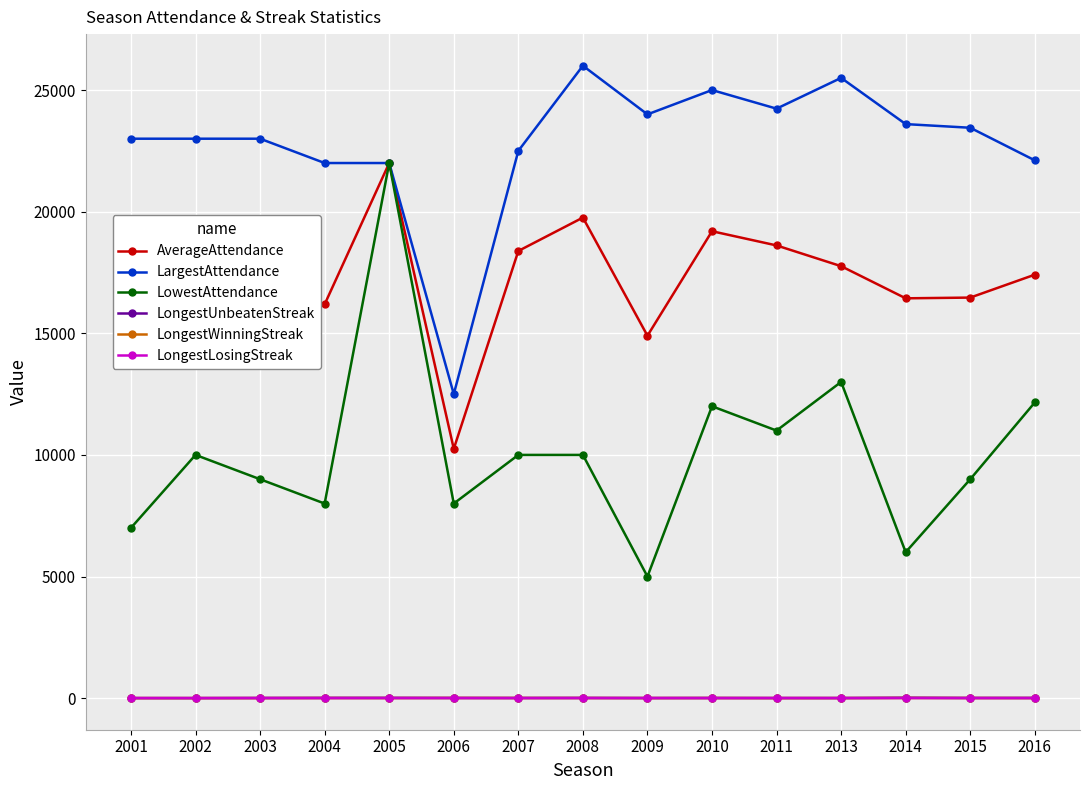

True or false: LongestUnbeatenStreak and LowestAttendance intersect in this chart.

False